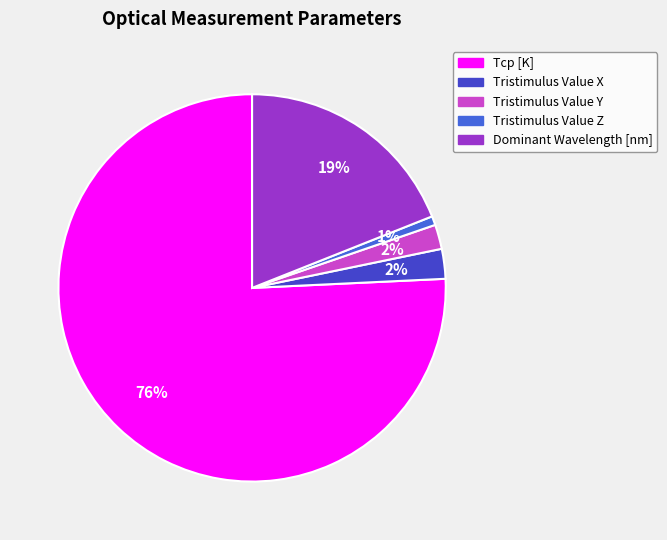

What is the largest slice in the pie chart?

Tcp [K]